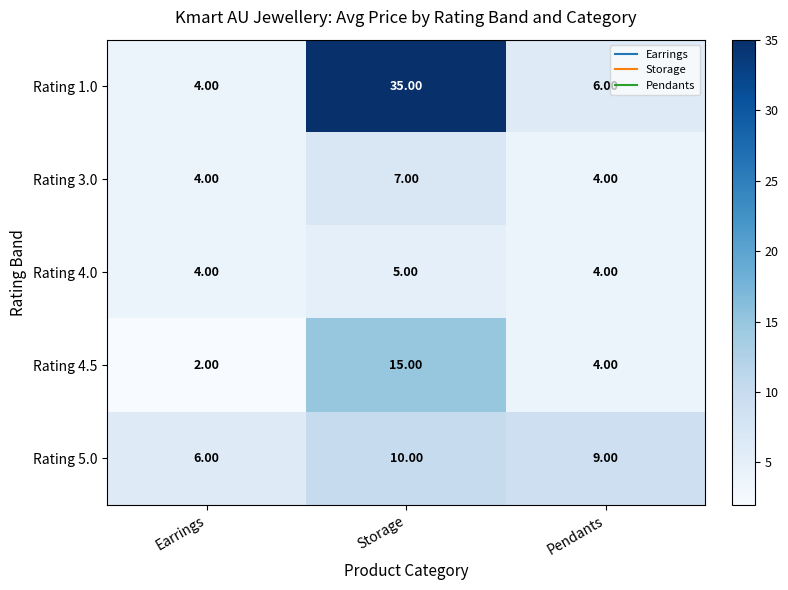

Where does the Rating 5.0 series first go above 9?

Storage